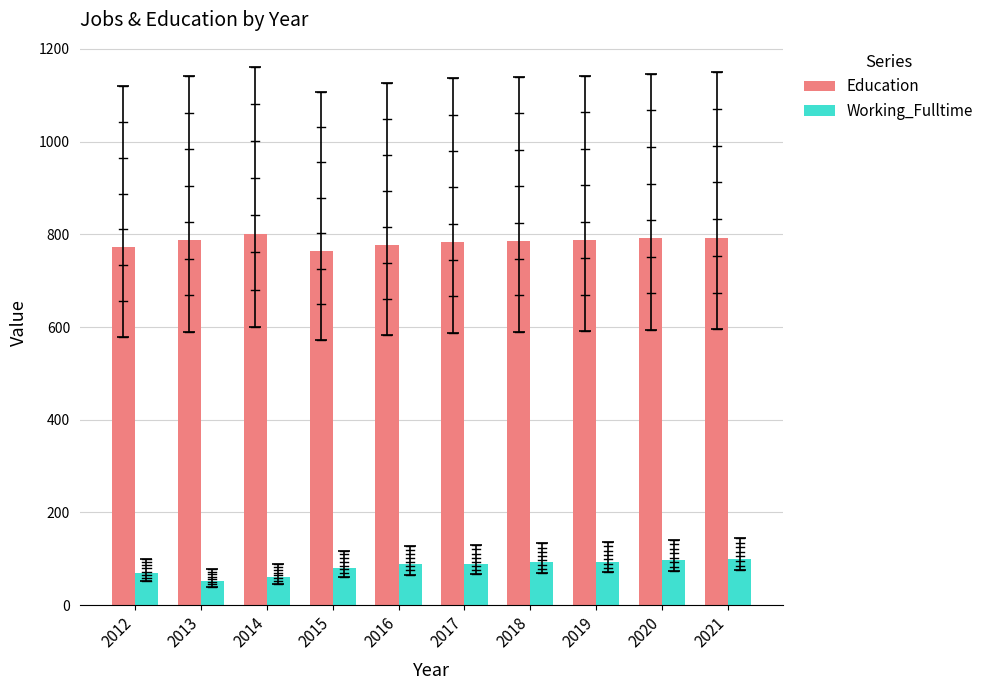

What is the highest value of the Education series?

801